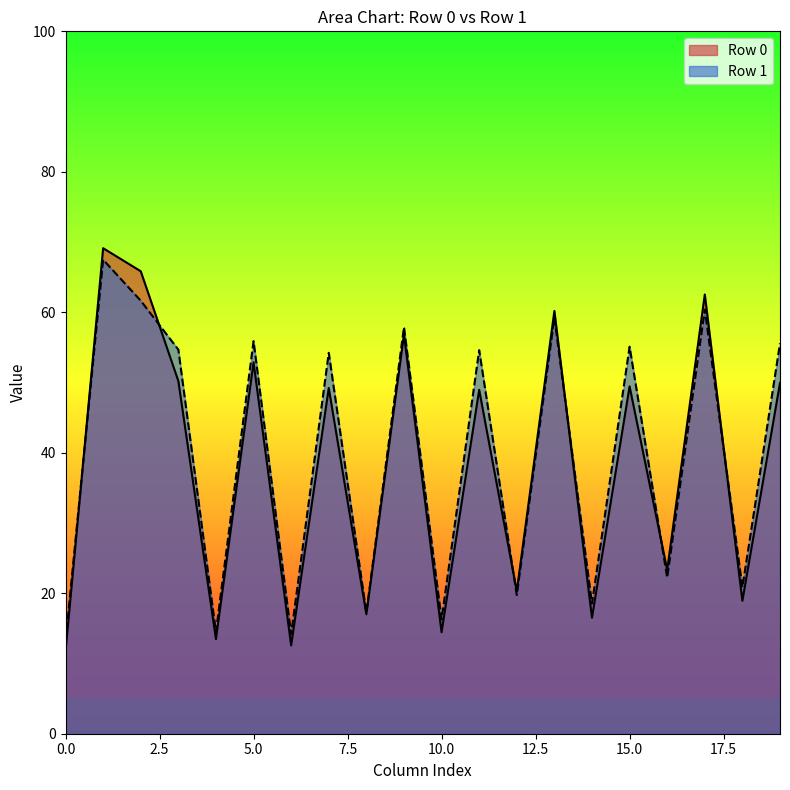

Which series has the largest range (max minus min)?

Row 0